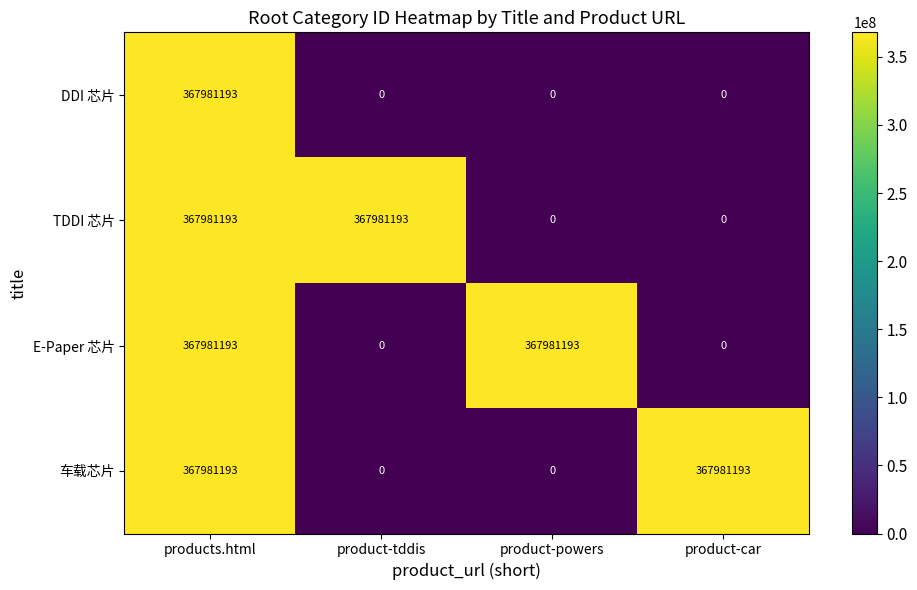

What is the maximum value for E-Paper 芯片?

367981193